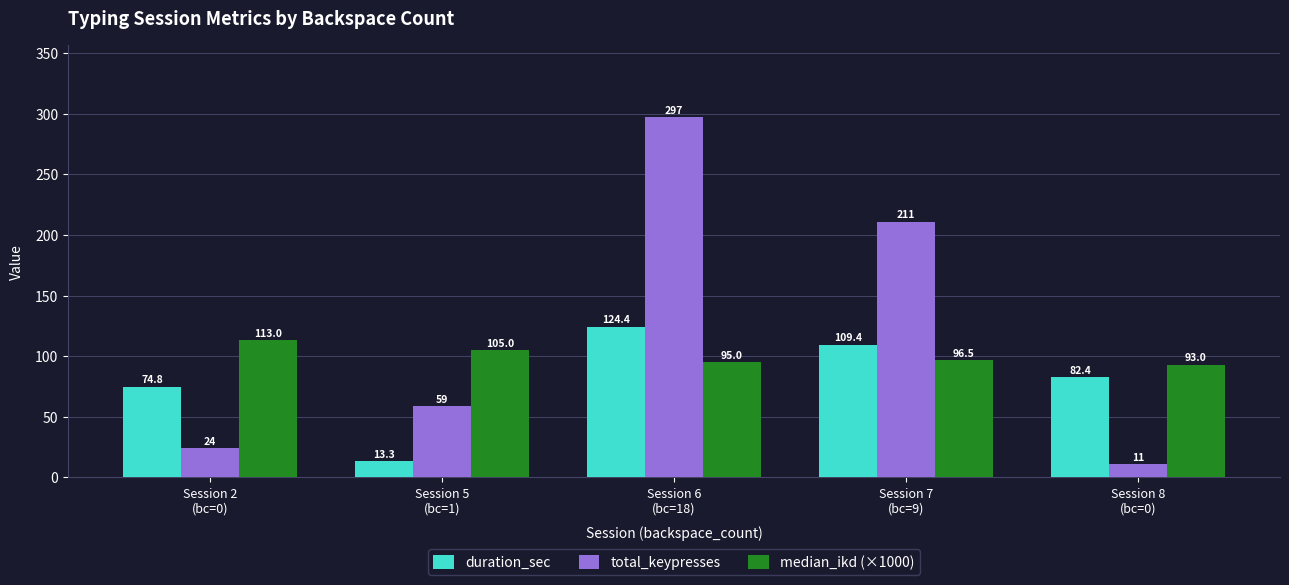

What is the label of the 3rd bar from the right?

Session 6
(bc=18)